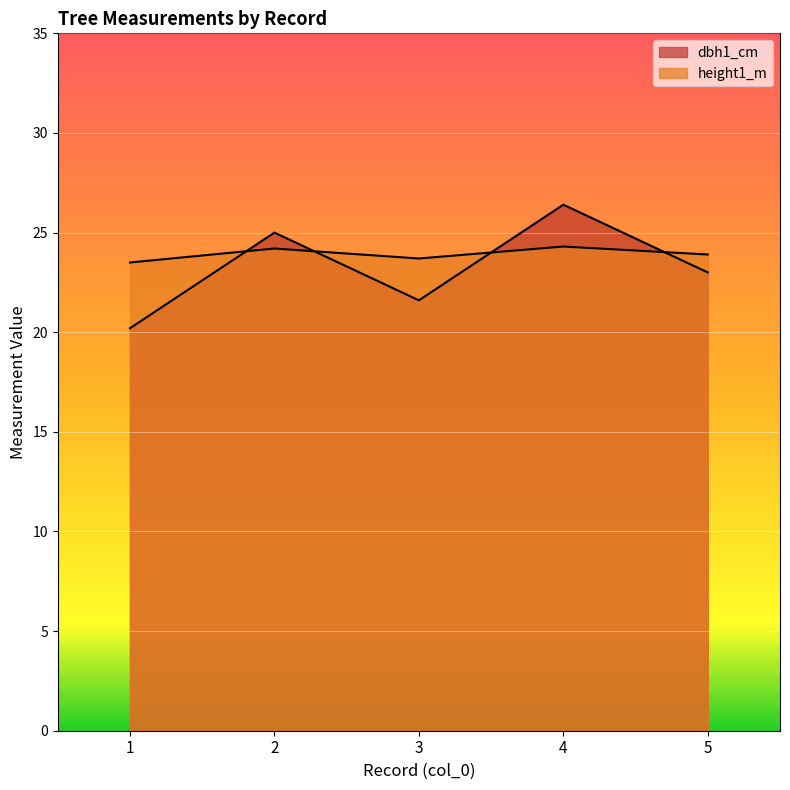

Does the chart display data point markers on the line(s)?

No